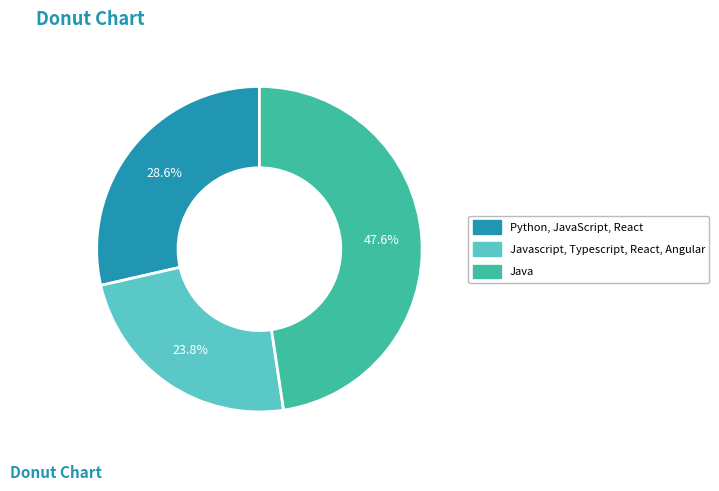

Is there a majority slice in this chart?

No